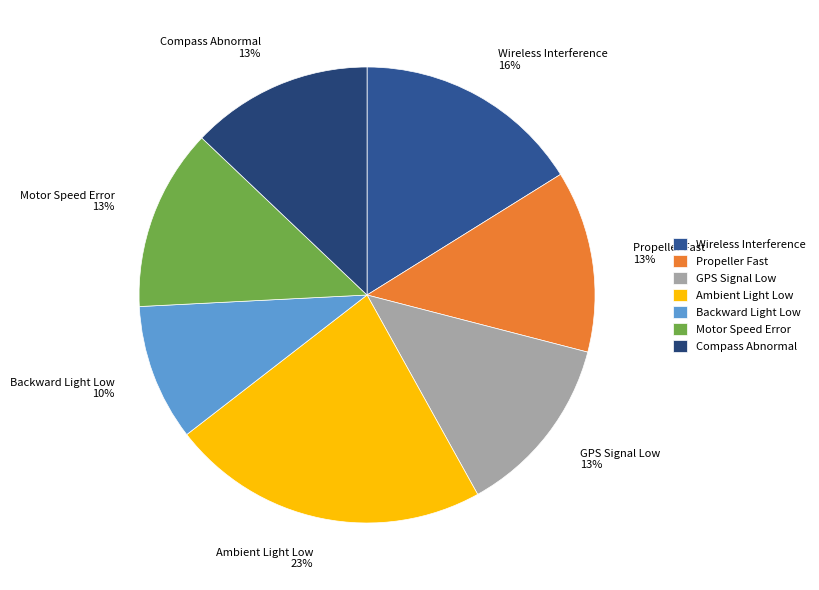

Which category has the smallest portion of the pie?

Backward Light Low